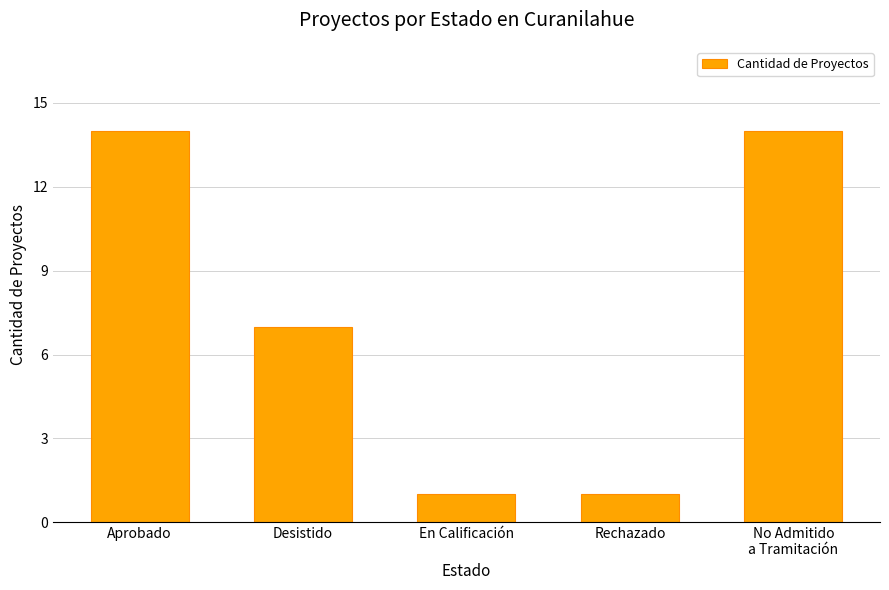

What is the average value?

7